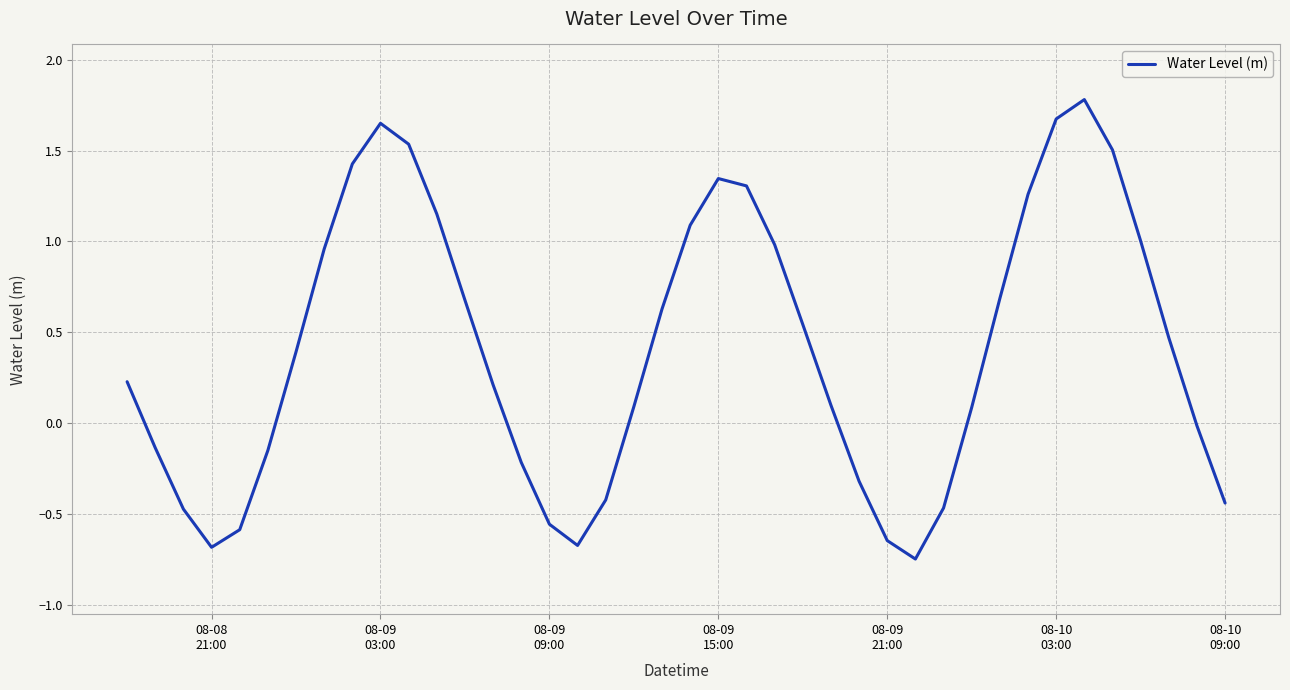

What is the average value?

0.4